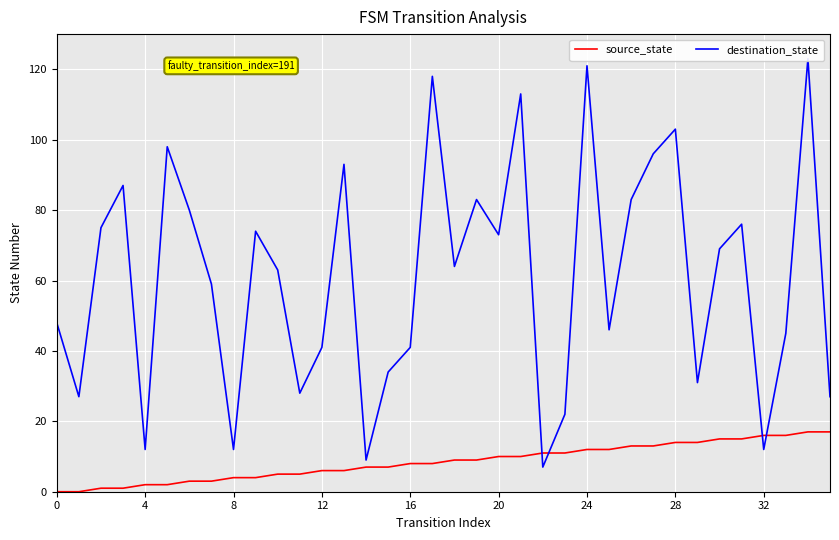

How many series are shown in this chart?

2